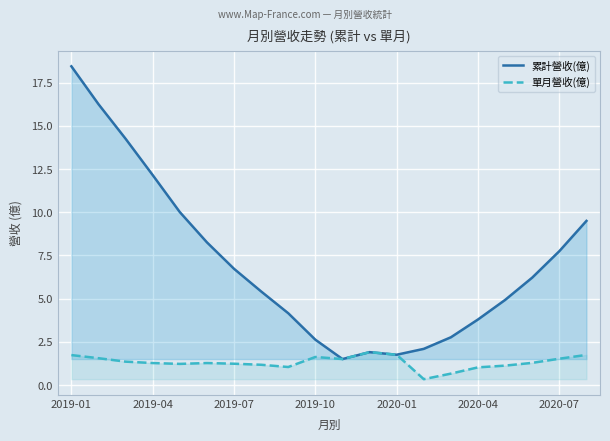

What is the sum of all 單月營收(億) values?

26.5